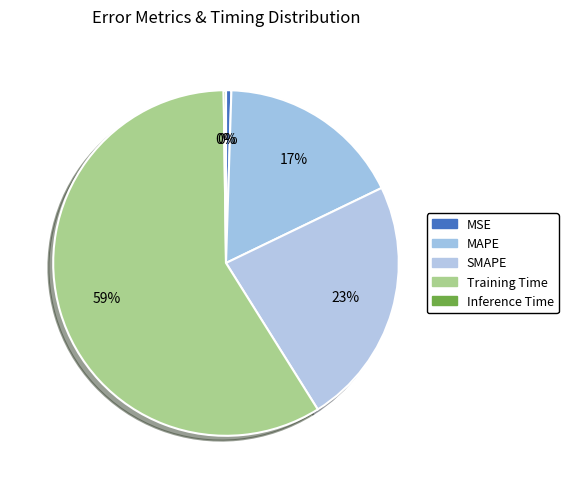

Does MAPE account for over 50% of the chart?

No